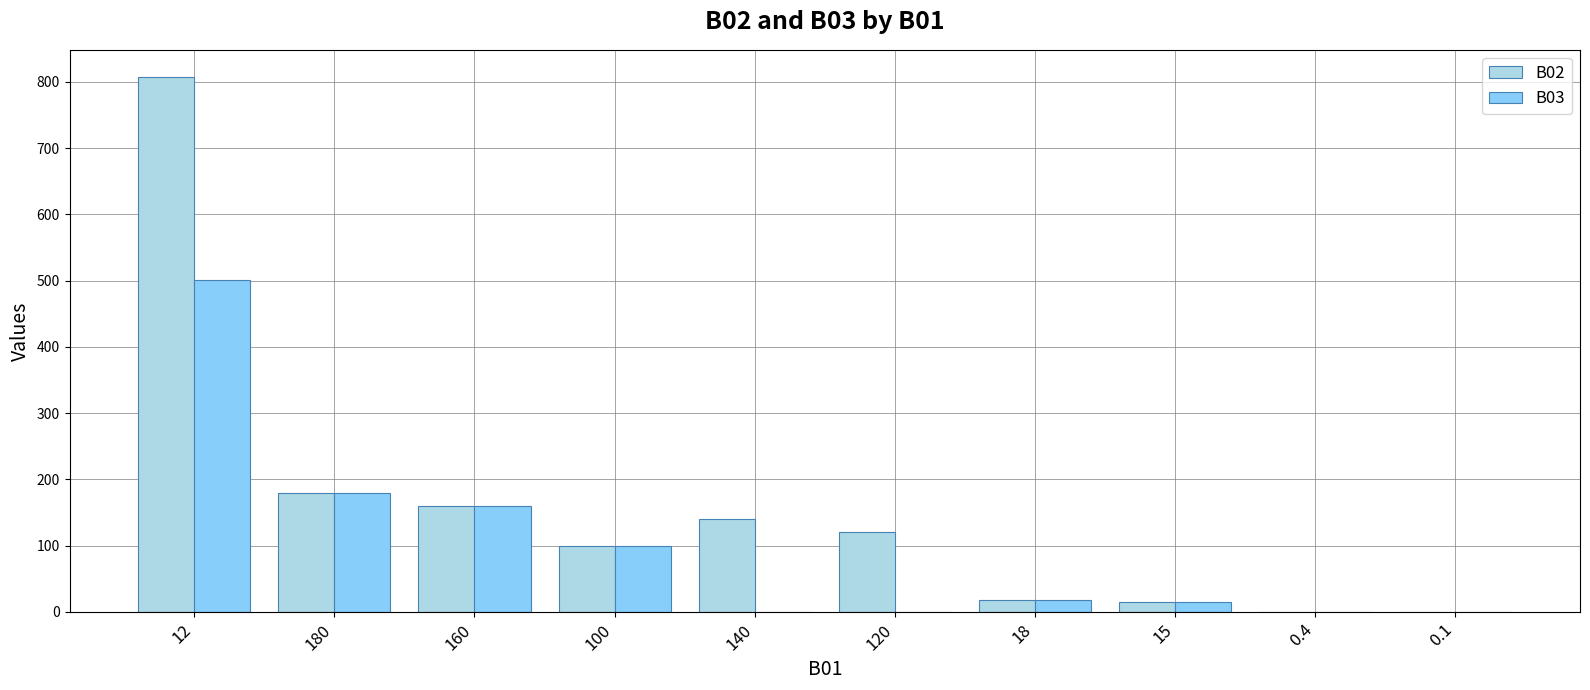

How many series are shown in this chart?

2